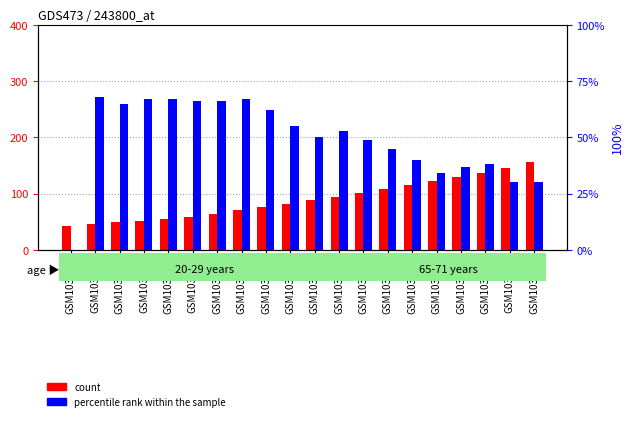

True or false: percentile rank within the sample has a value of 89 at GSM103555.

False